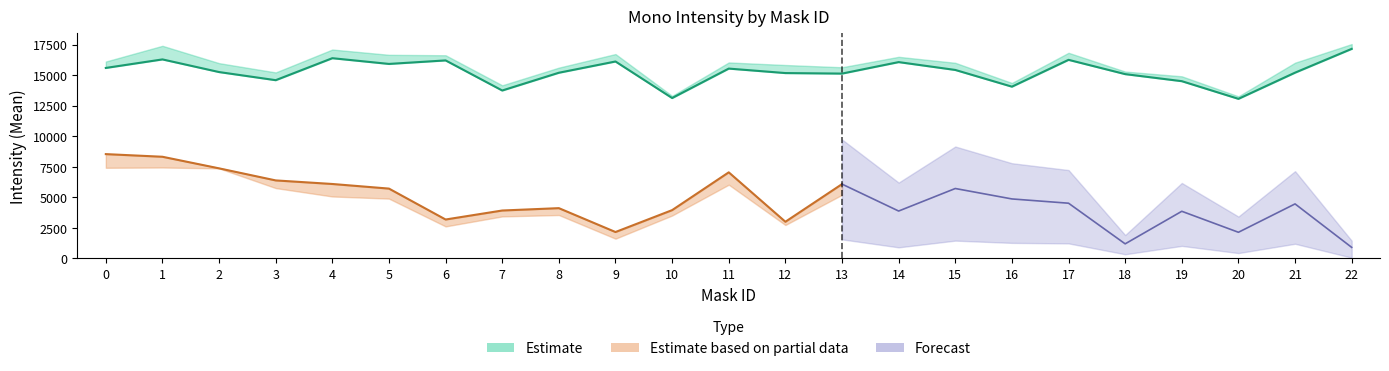

Reading left to right, extract all data points from this chart.

Mono---oCircle Mean Intensity: 15584.5	16282.2	15247.4	14583.0	16381.4	15912.5	16200.0	13738.5	15191.4	16112.0	13123.1	15531.2	15164.8	15122.5	16062.2	15420.0	14053.1	16246.8	15078.6	14501.7	13057.1	15198.6	17144.0
Mono---oCircle Median Intensity: 16109.0	17394.0	15976.0	15217.0	17090.0	16658.0	16622.0	14164.0	15609.0	16720.0	13299.0	16032.0	15824.0	15640.0	16493.0	16004.0	14355.0	16822.0	15287.0	14900.0	13260.0	16014.0	17537.0
Mono---iCircle Mean Intensity: 8535.7	8319.3	7370.0	6384.7	6092.3	5715.2	3186.7	3923.0	4115.8	2162.7	3953.8	7045.2	3002.6	6082.1	3879.6	5722.5	4869.5	4520.4	1196.5	3859.3	2142.3	4462.7	907.5
Mono---iCircle Median Intensity: 7418.0	7441.0	7408.0	5758.0	5071.0	4897.0	2623.0	3440.0	3554.0	1620.0	3513.0	6035.0	2737.0	5206.0	3034.0	4867.0	4251.0	4113.0	1151.0	3429.5	1475.0	4010.0	228.0